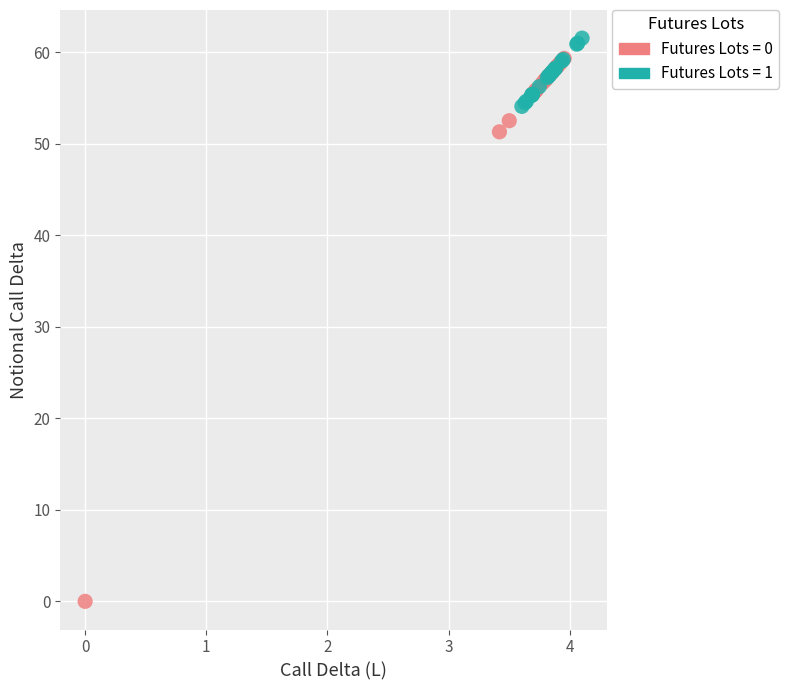

Which series contains the lowest Y value?

Futures Lots = 0